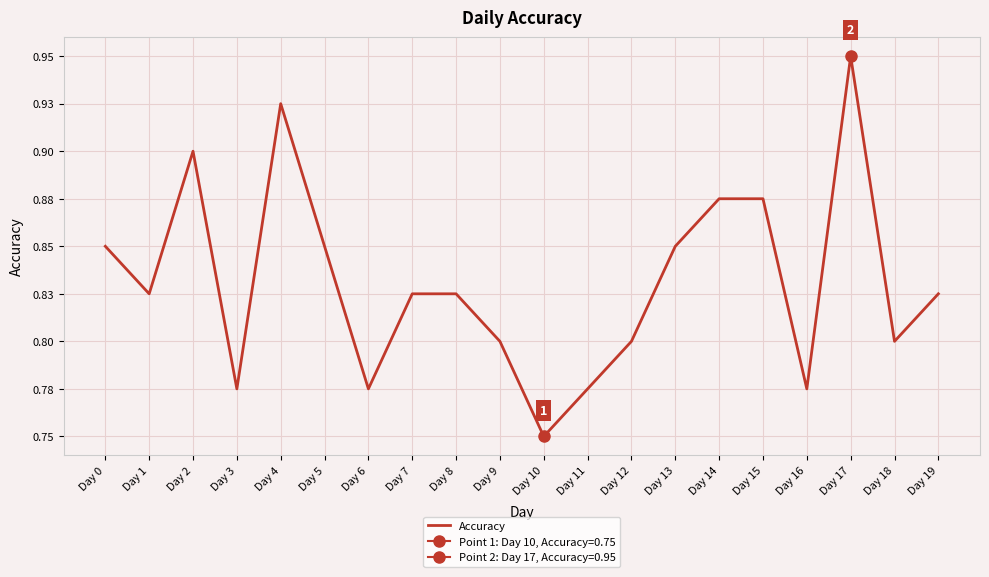

The value at Day 17 is 0.3. True or false?

False